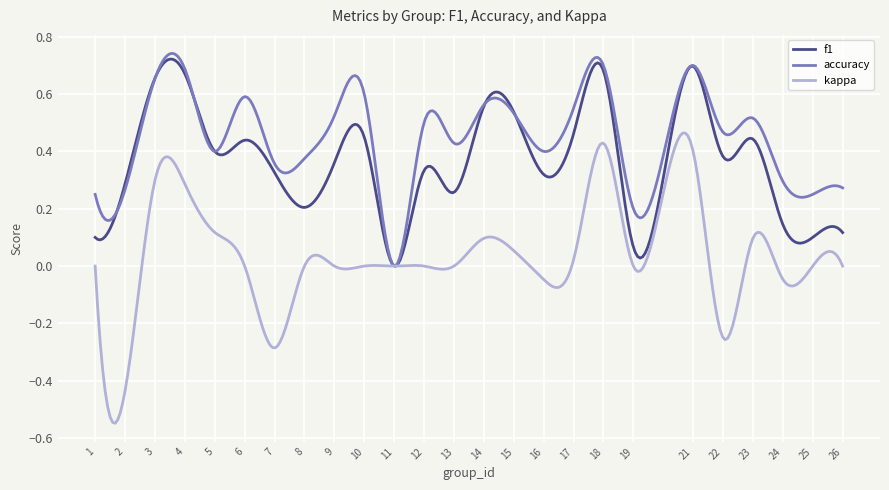

What are all the series names shown in the legend?

f1, accuracy, kappa